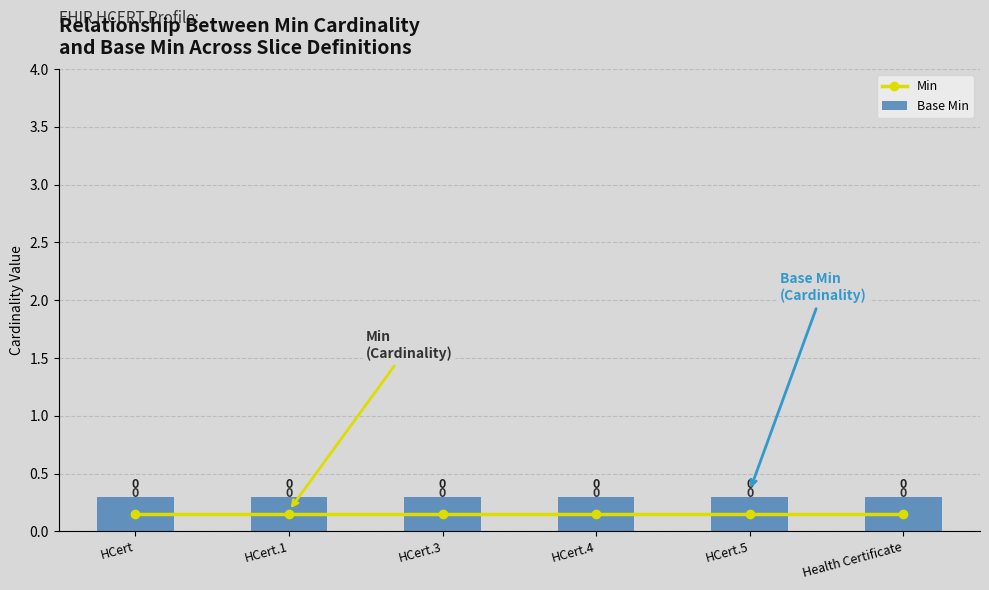

At which label is Min closest to 0?

HCert